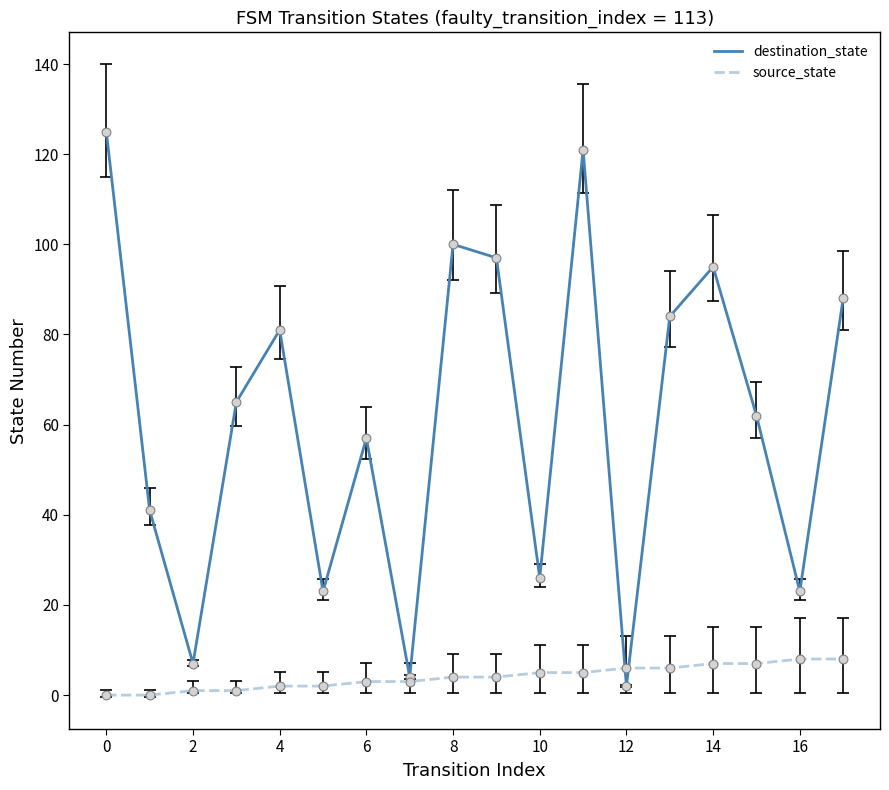

Which series has the largest range (max minus min)?

destination_state